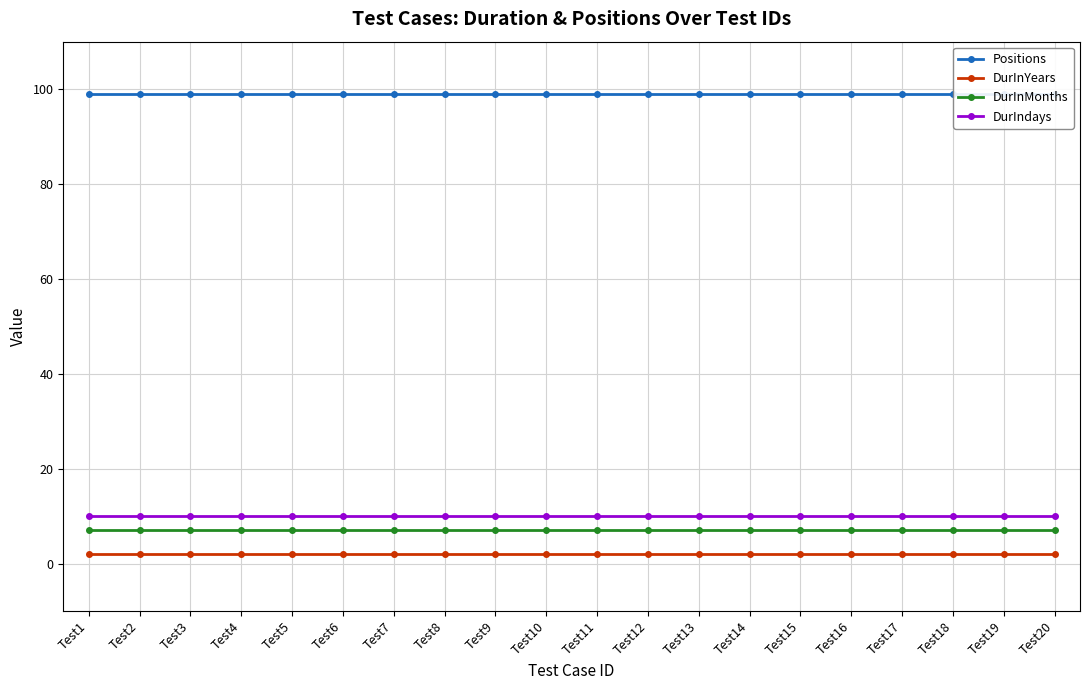

What is the average value of the Positions series?

99